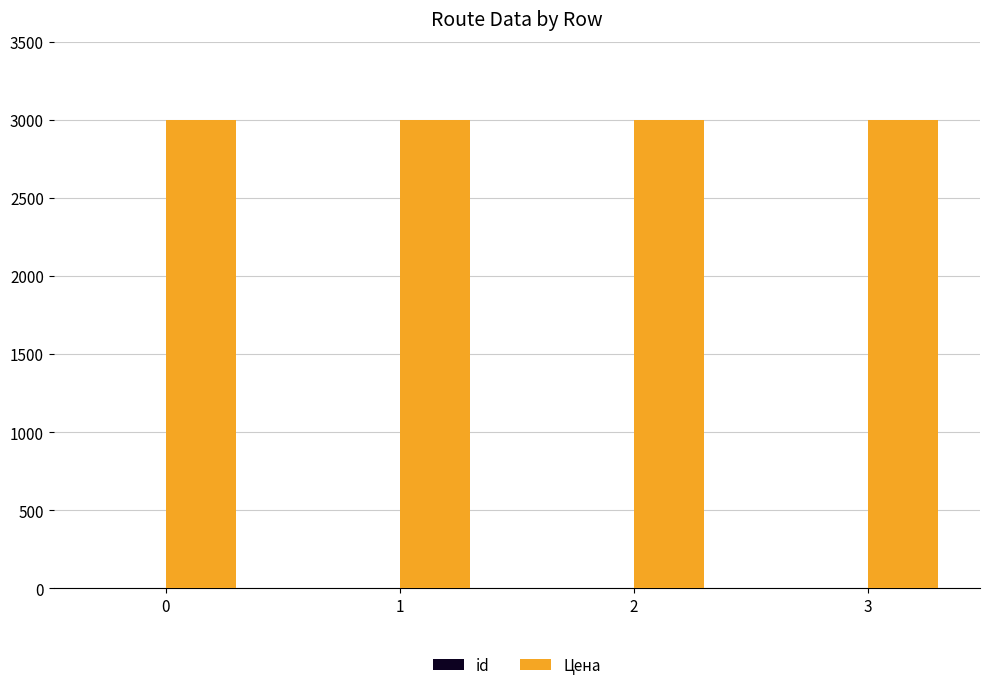

What is the sum of the Цена values at 1 and 0?

6000